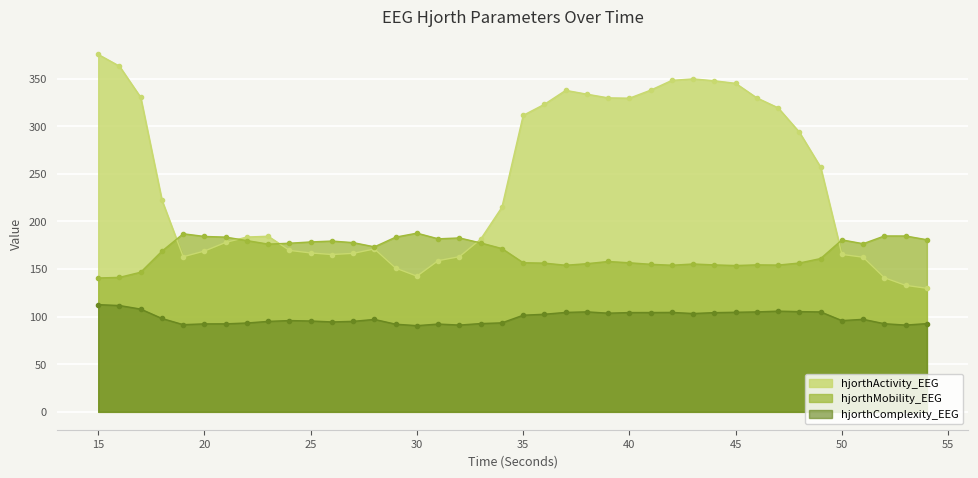

Which series changed the most between 28 and 50?

hjorthMobility_EEG